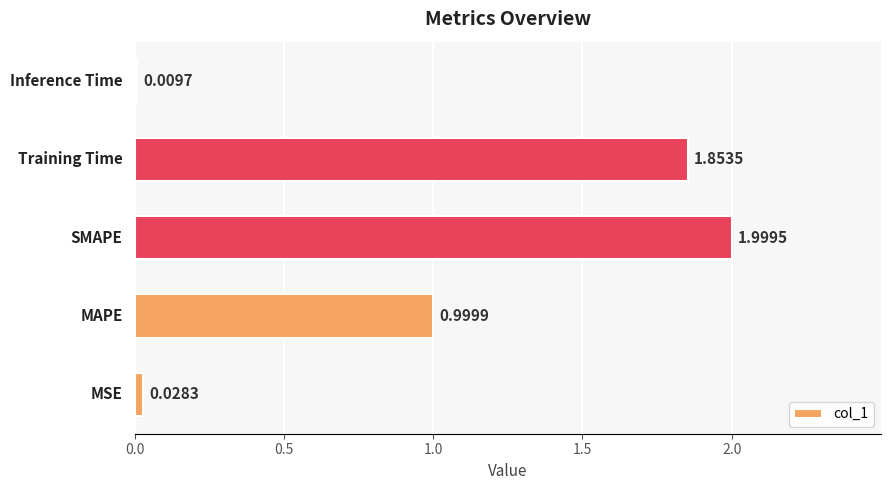

What is the average value?

1.0